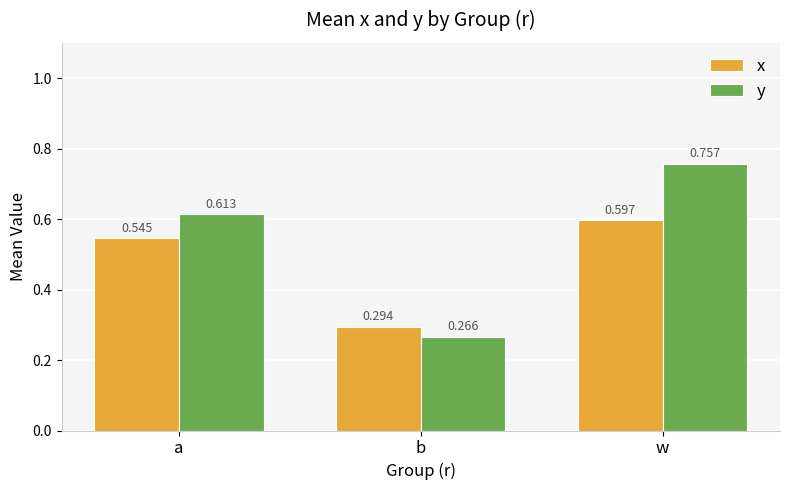

Are the bars grouped side by side (vs. stacked)?

Yes